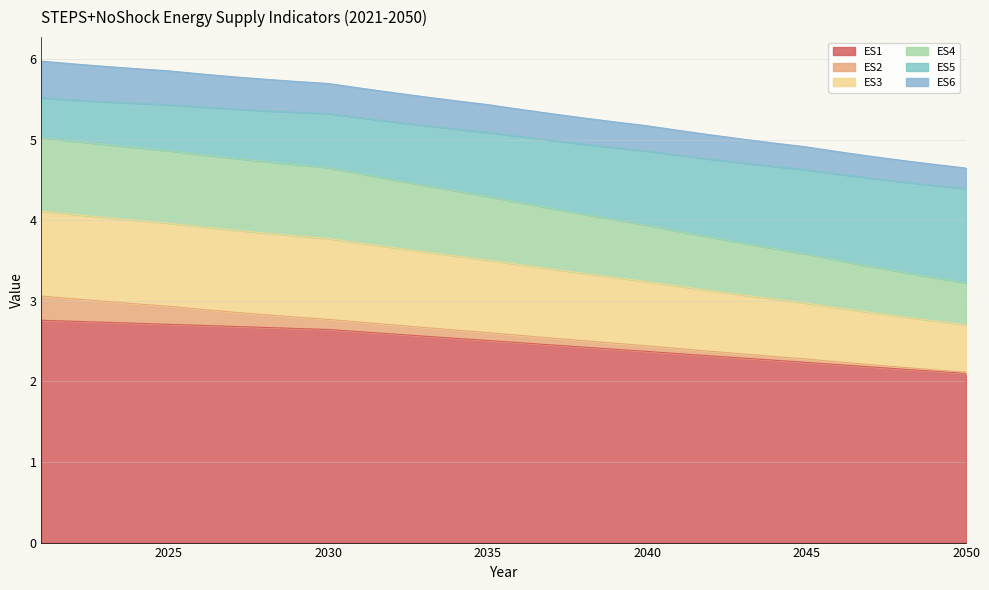

What is the highest value of the ES1 series?

2.8